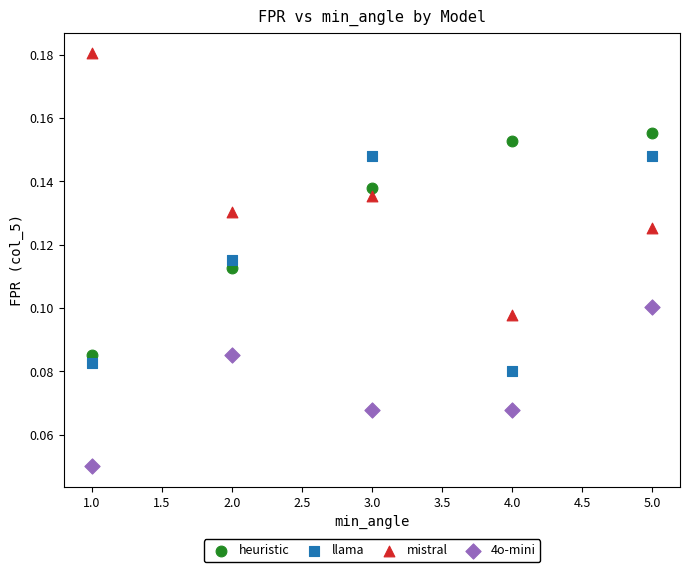

What is the X range (max minus min) for the scatter plot?

4.0